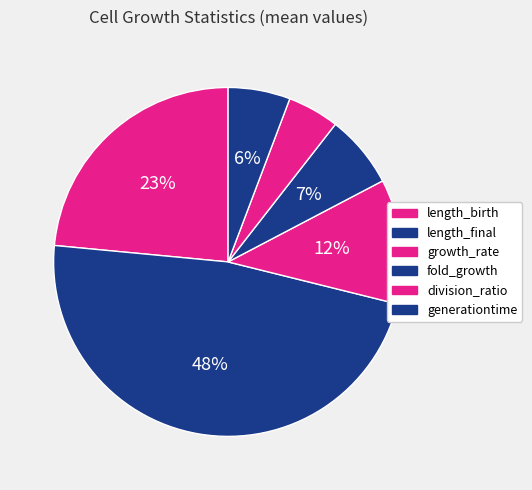

How many slices are in this pie chart?

6